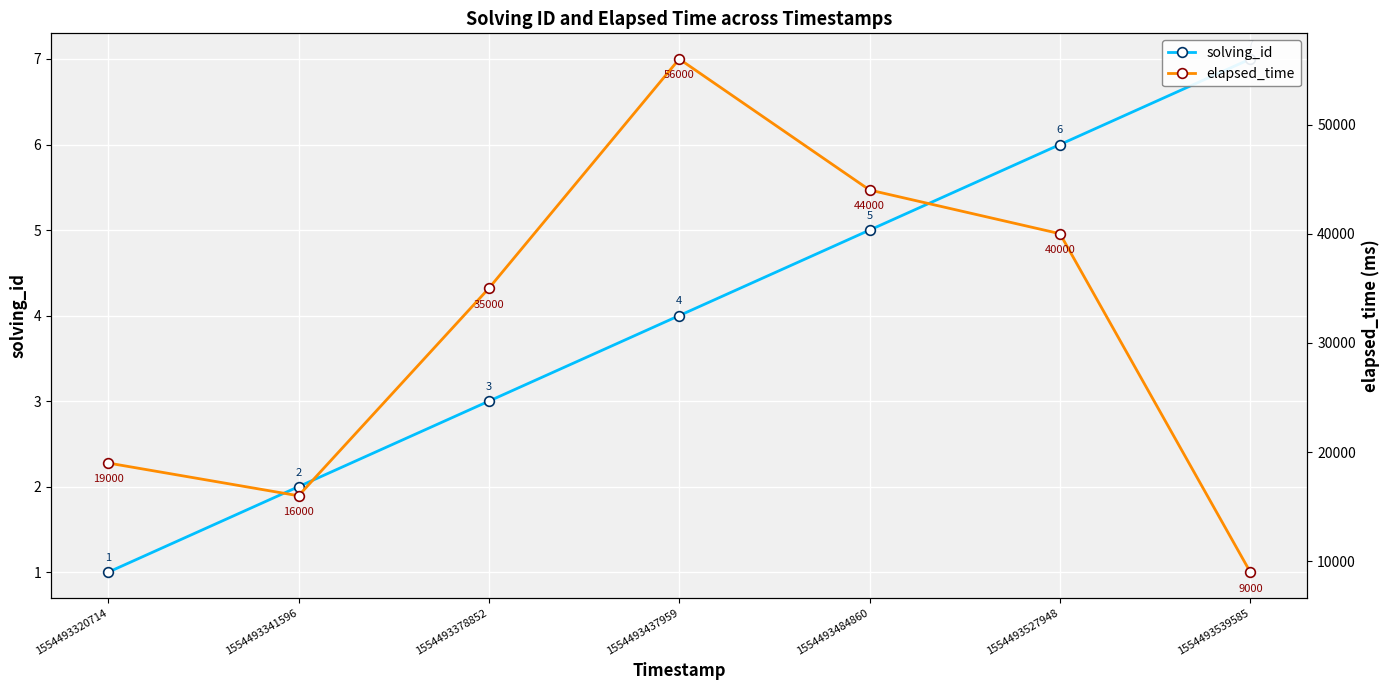

What is the sum of all elapsed_time values?

219000